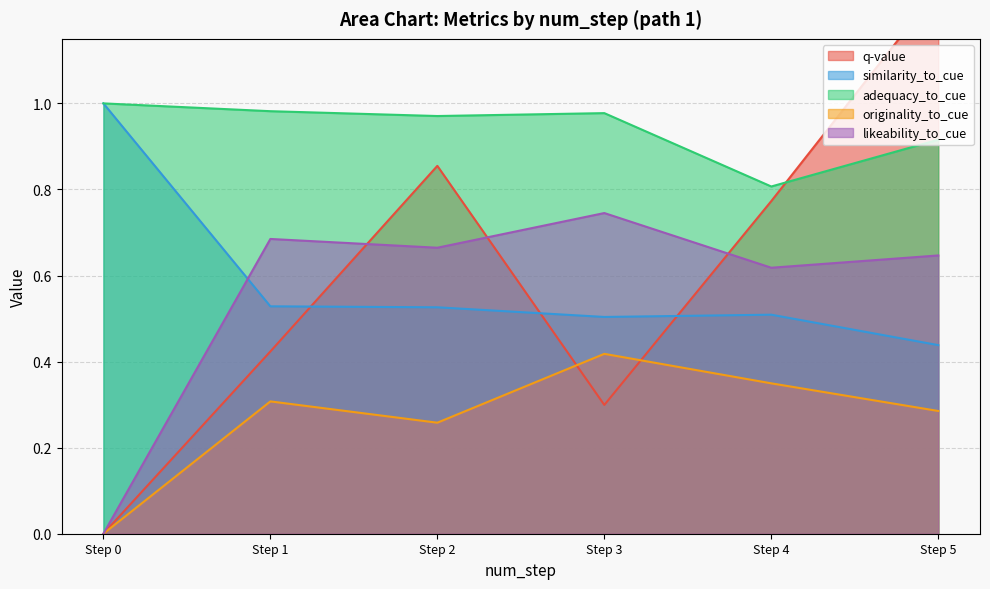

Which series changed the most between 10 and 12?

q-value